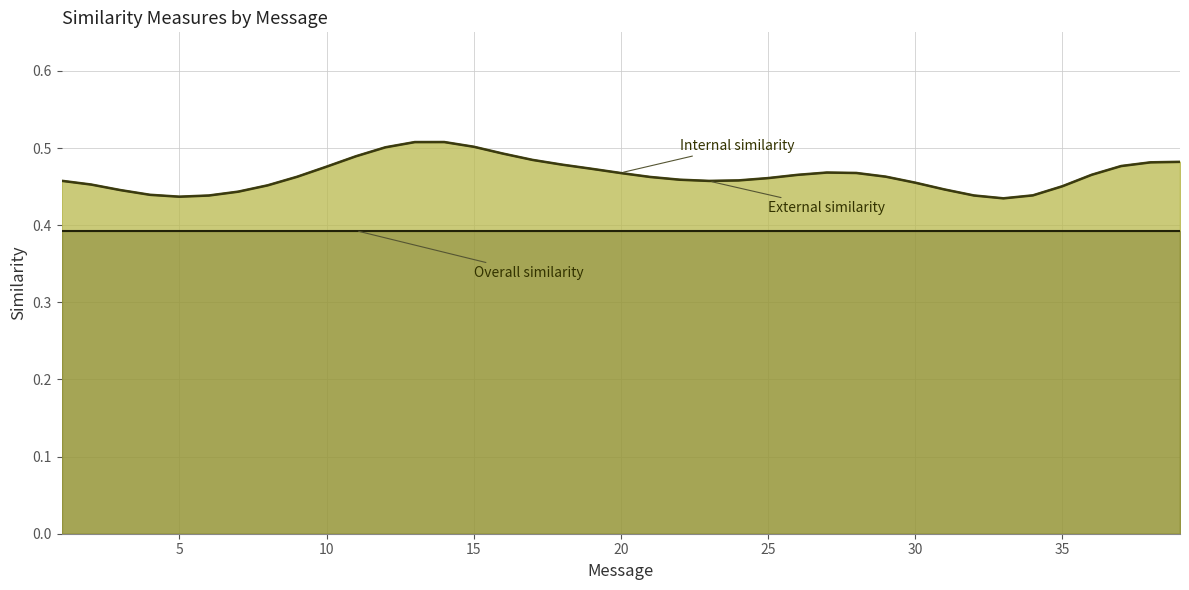

Where is Overall similarity nearest to the value 0?

1